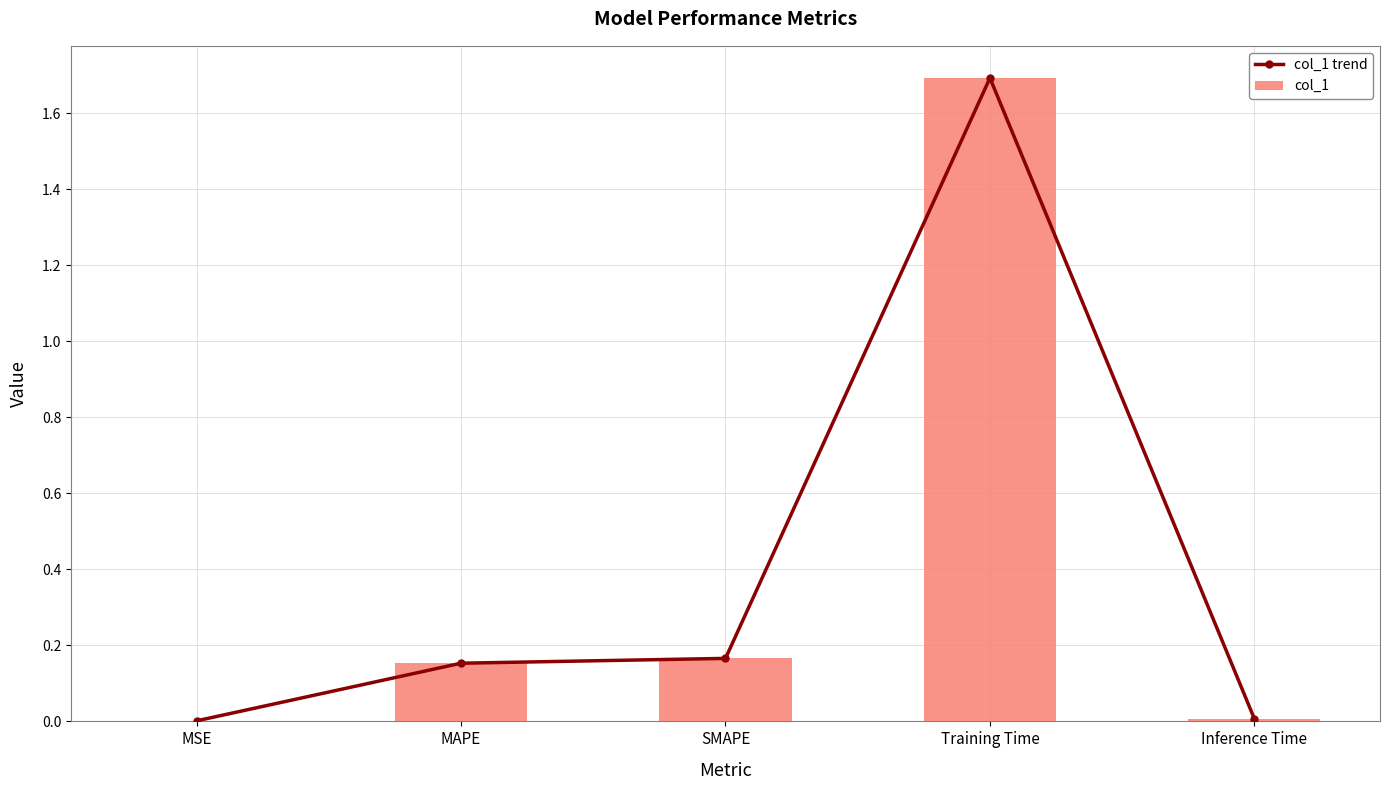

Which series has the largest range (max minus min)?

col_1 trend